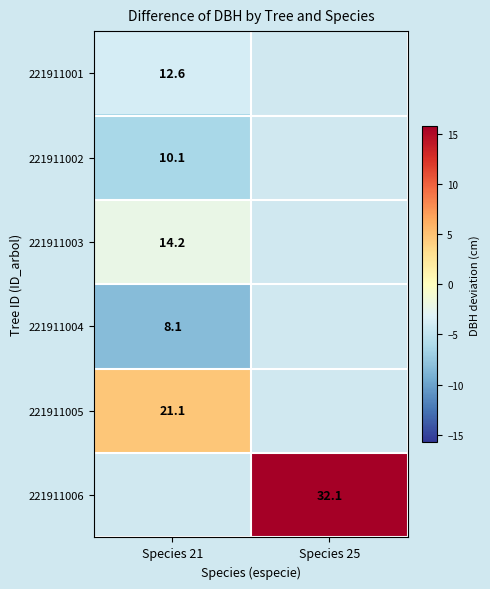

What is the smallest value displayed?

-8.2